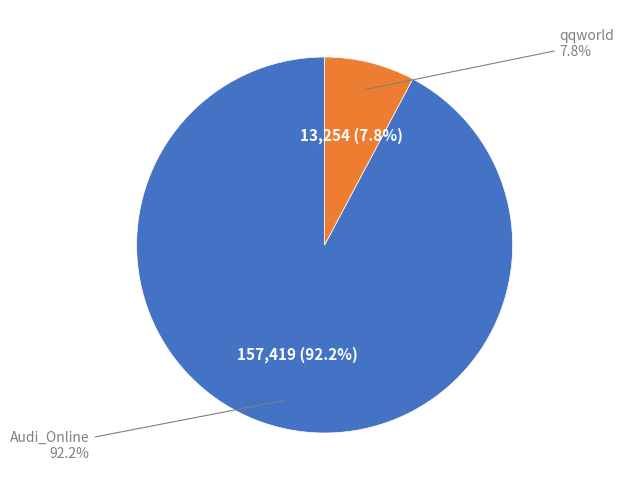

To the nearest percent, what percentage of the pie is qqworld?

8%